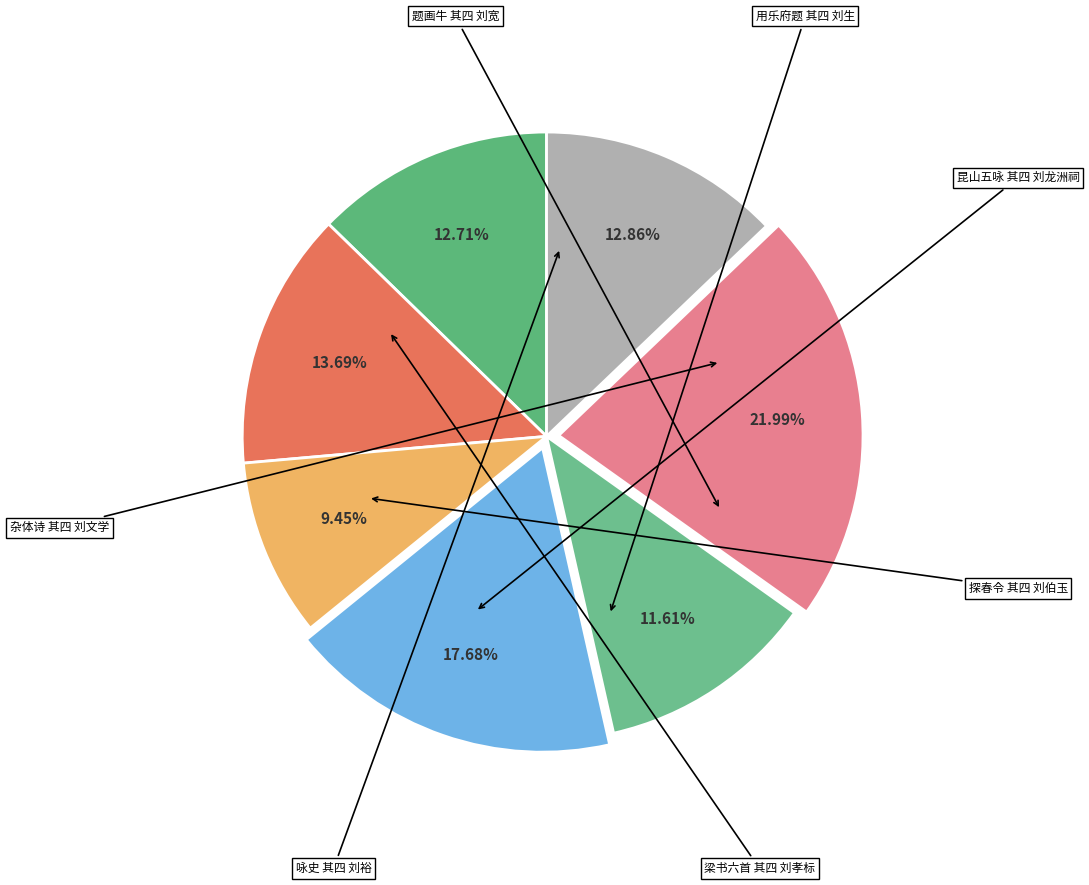

Count the number of slices in the pie.

7